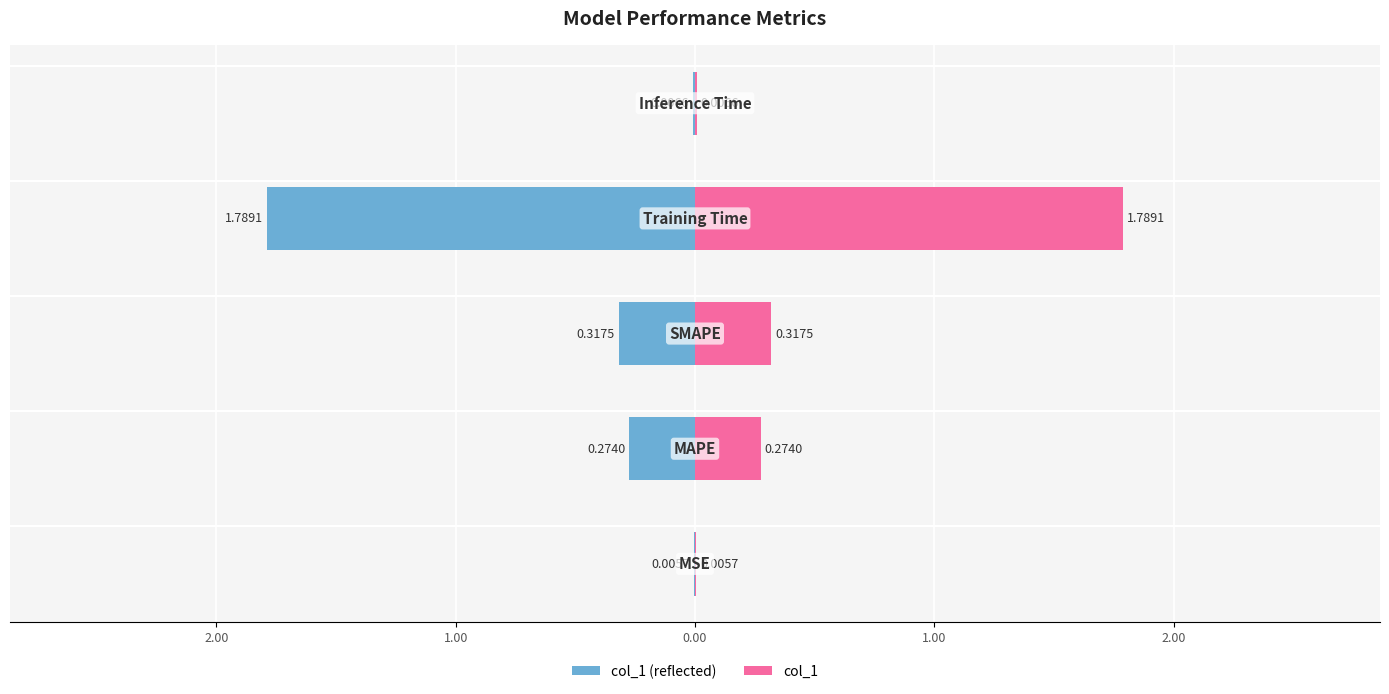

What is the value of the col_1 (right) bar at the 3rd from the left?

0.3